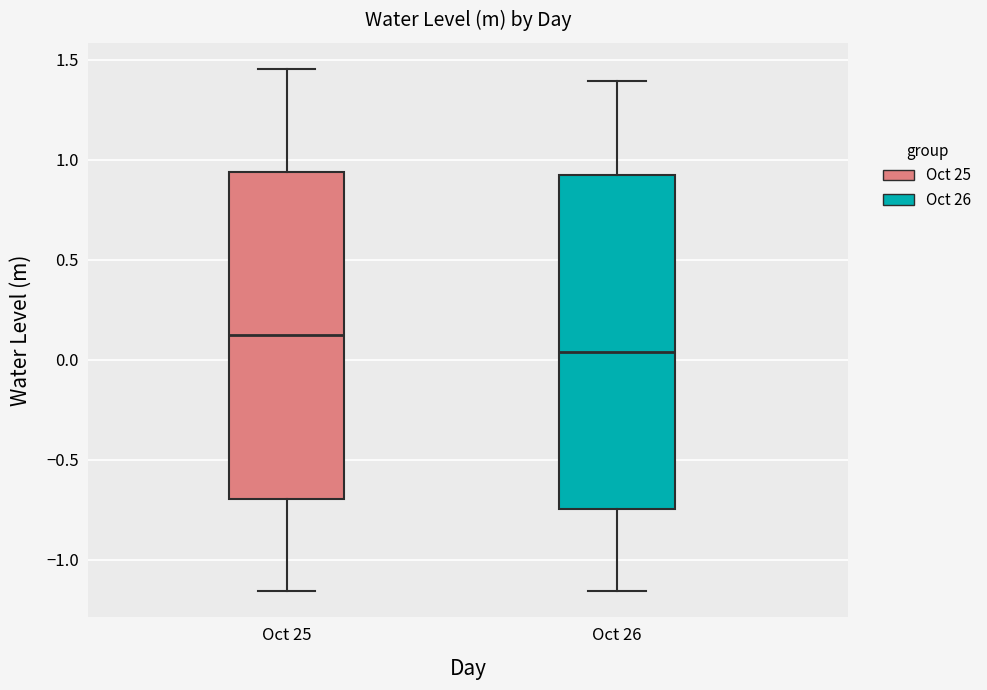

Where is the upper edge of the box for Oct 25 on the y-axis? The values are not printed on the chart, so give them approximately, as read against the axis.

0.95